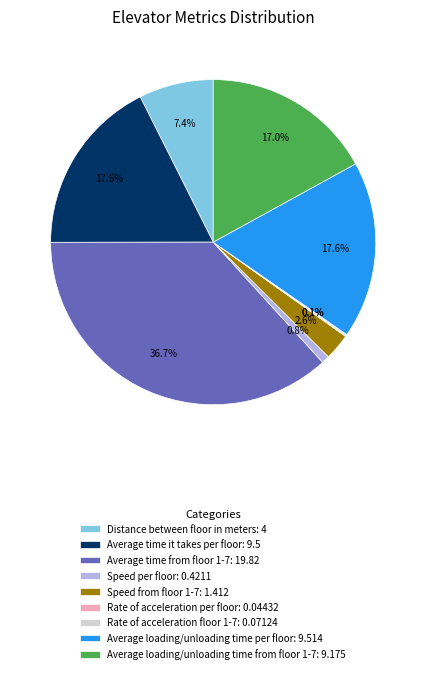

Does any single category account for the majority?

No